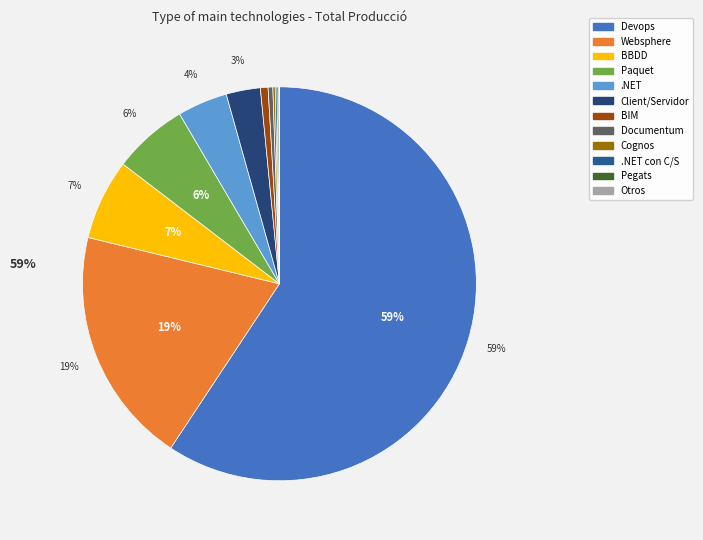

What is the largest slice in the pie chart?

Devops